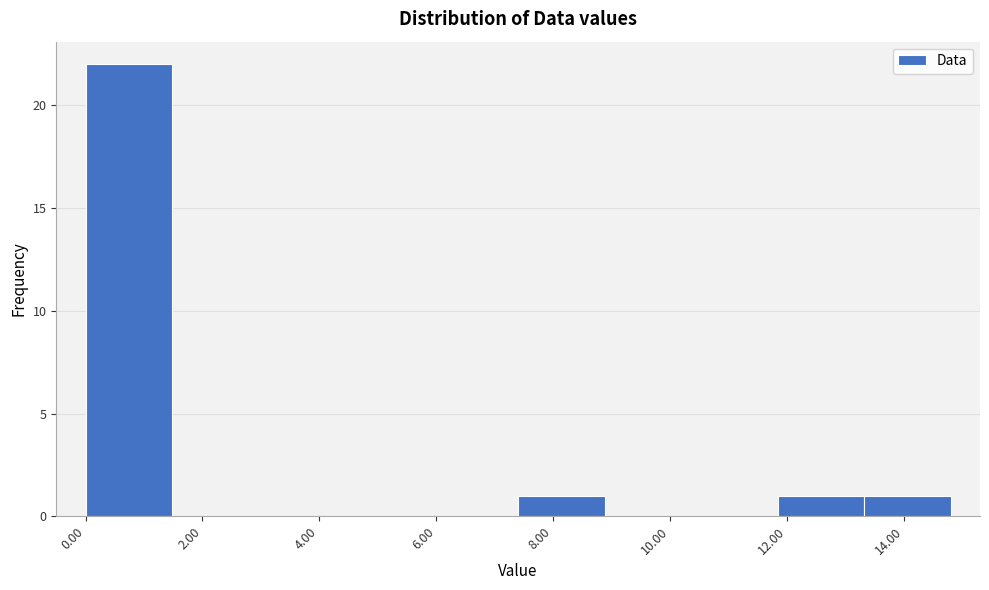

How tall is the bar that spans 11.84 to 13.32 on the x-axis? Neither the bar edges nor the heights are printed on the chart, so give them approximately, as read against the axes.

1